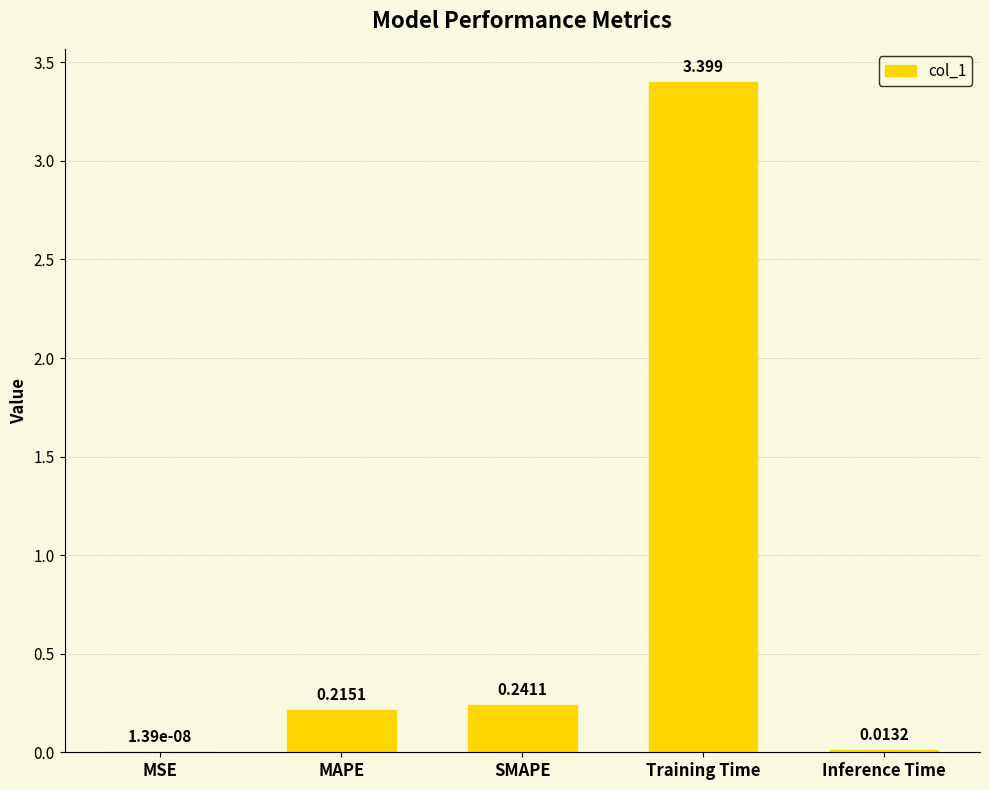

Which category has the highest value across all series?

Training Time